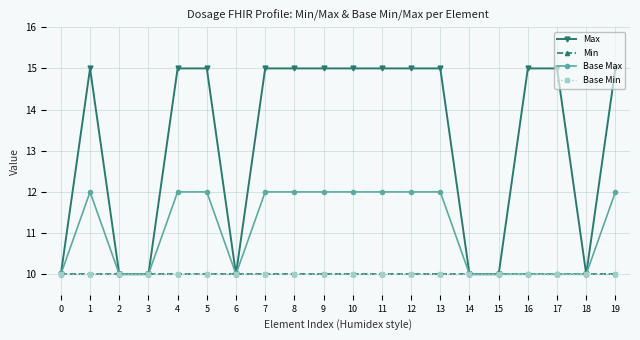

What is the difference between the highest and lowest values at 5?

5